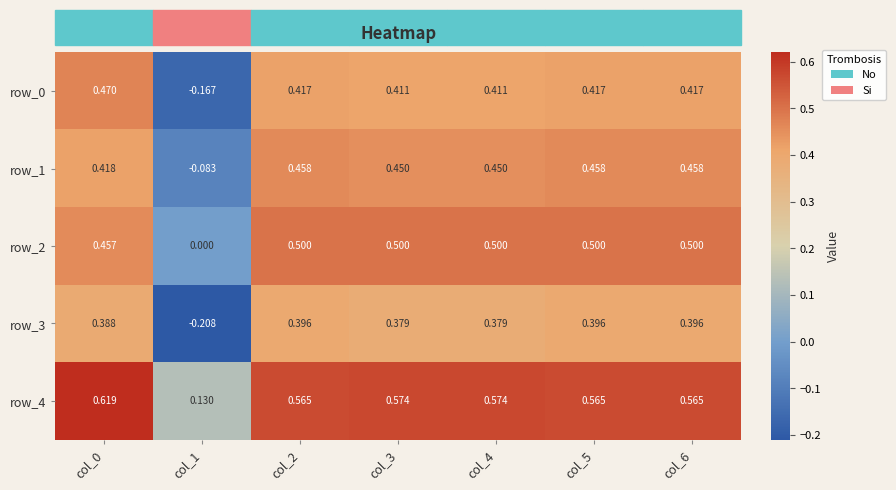

True or false: row_0 has a value of 0.5 at col_0.

True